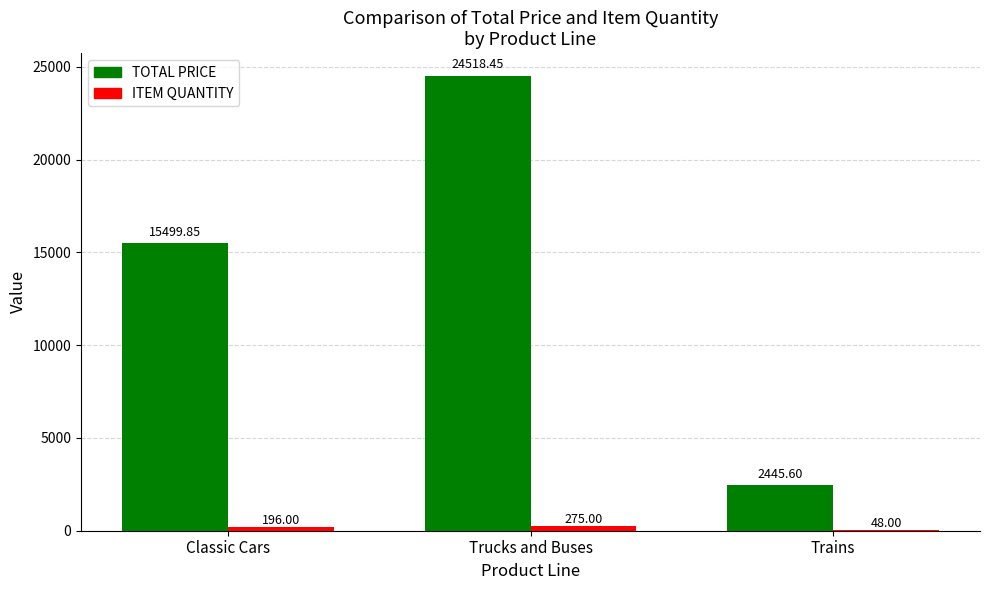

Reading right to left, list all the values displayed in this chart.

TOTAL PRICE: 2445.6	24518.5	15499.9
ITEM QUANTITY: 48.0	275.0	196.0